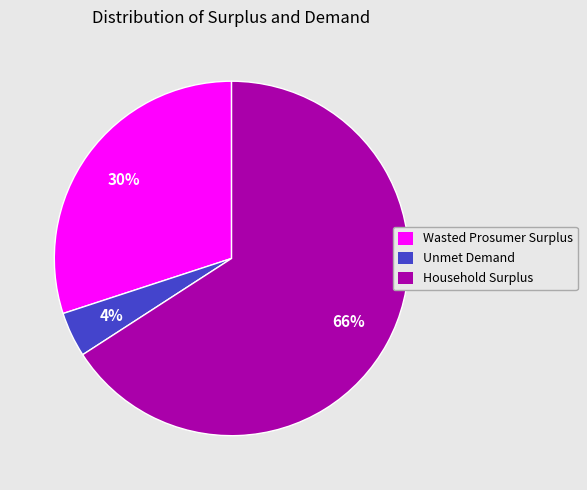

Between Wasted Prosumer Surplus and Household Surplus, which is larger?

Household Surplus